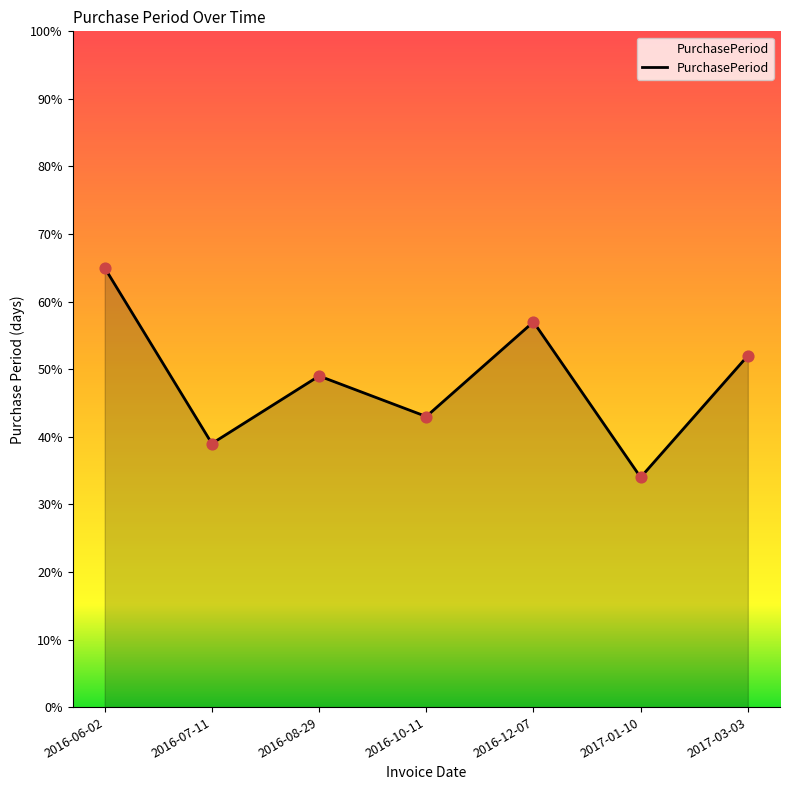

Approximately how many times larger is the value at 2017-01-10 compared to 2017-03-03?

0.7